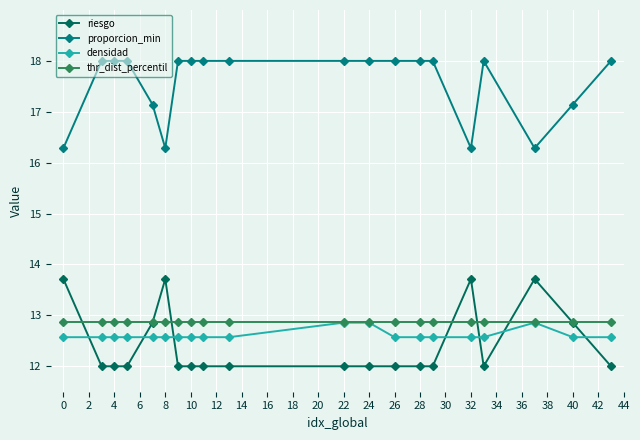

What is the greatest value displayed?

18.0